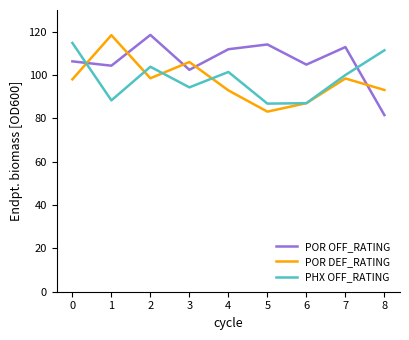

What is the difference between the maximum and minimum values in the PHX OFF_RATING series?

28.0